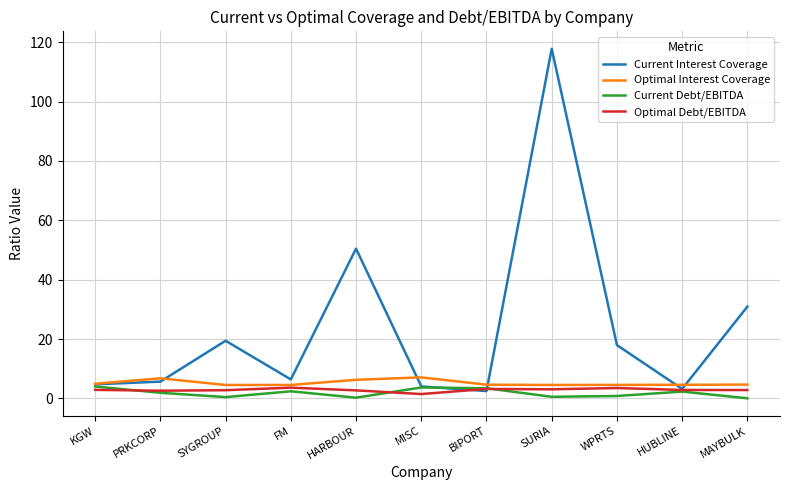

At which label does Current Debt/EBITDA first exceed 1?

KGW